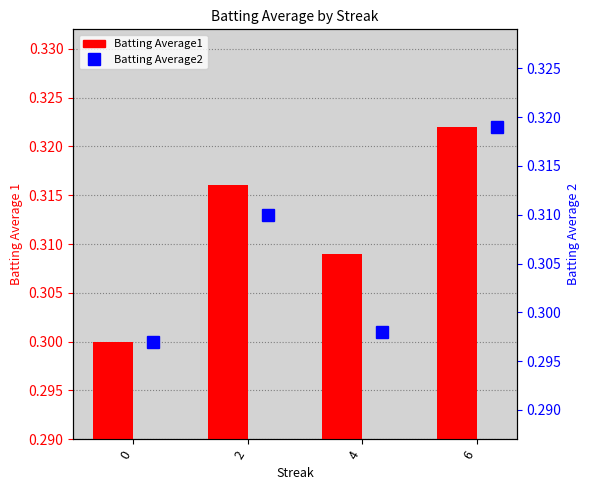

Rank the categories by Batting Average1 value from lowest to highest.

0, 4, 2, 6